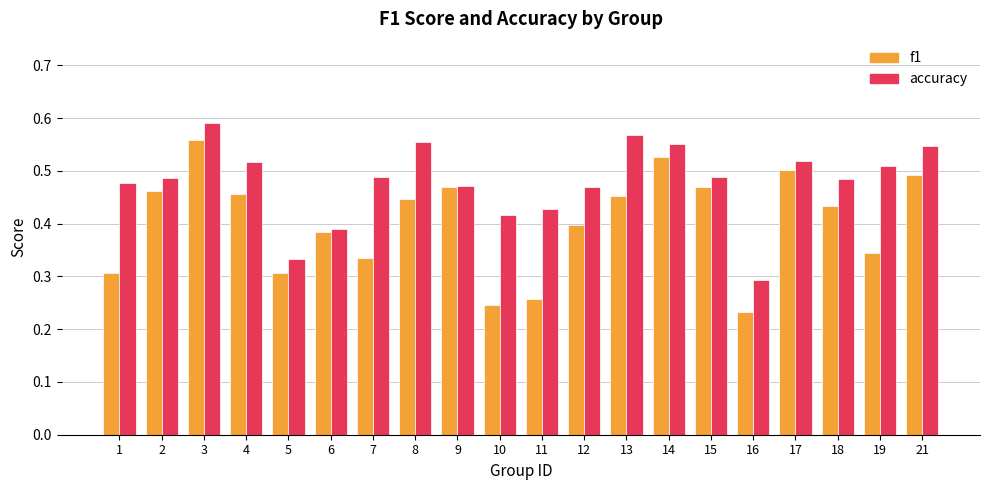

What is the sum of the f1 values at 7 and 9?

0.8